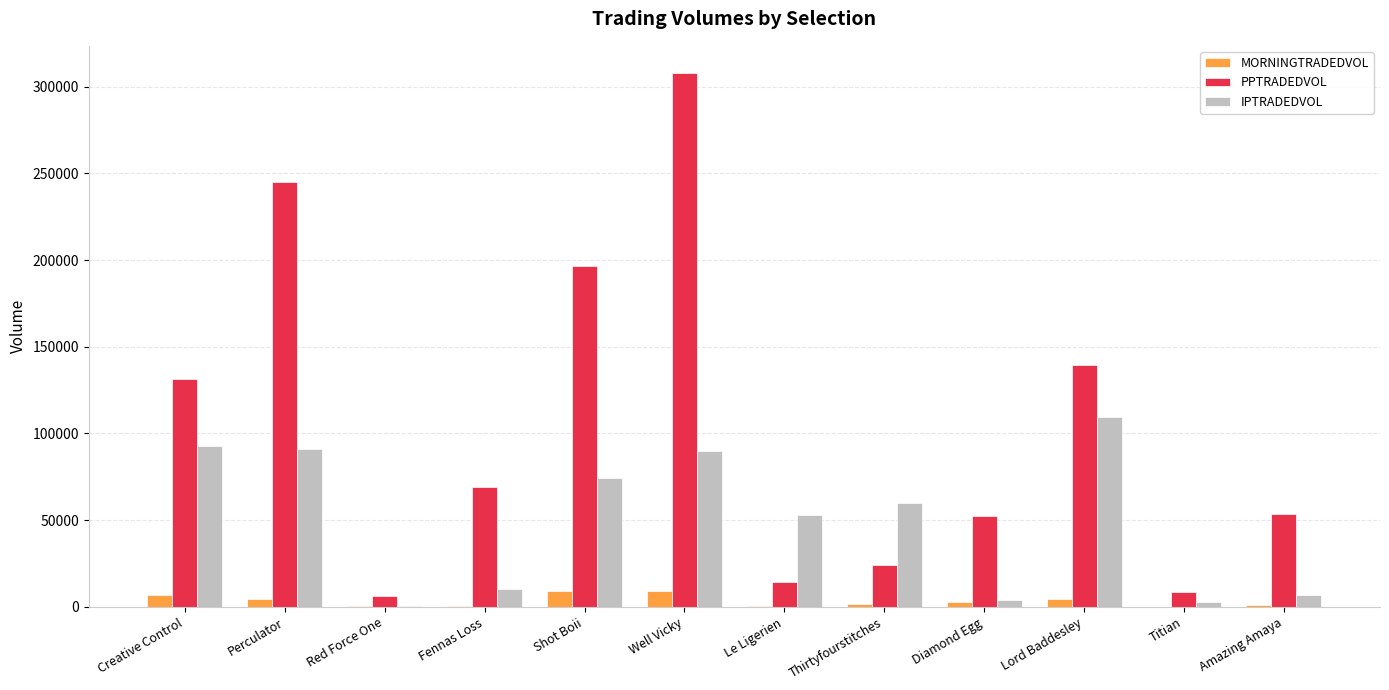

What is the sum of all PPTRADEDVOL values?

1249010.7